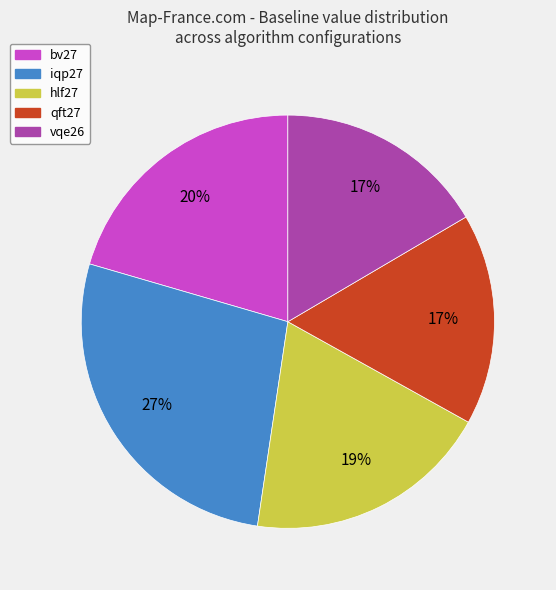

To the nearest percent, what percentage of the pie is qft27?

17%